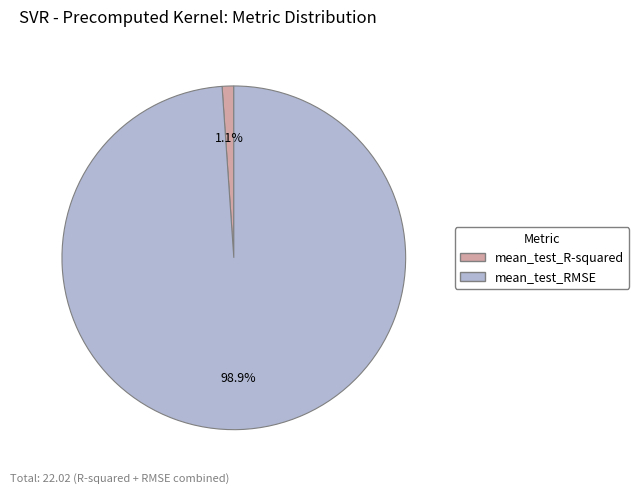

Which has a higher value, mean_test_R-squared or mean_test_RMSE?

mean_test_RMSE